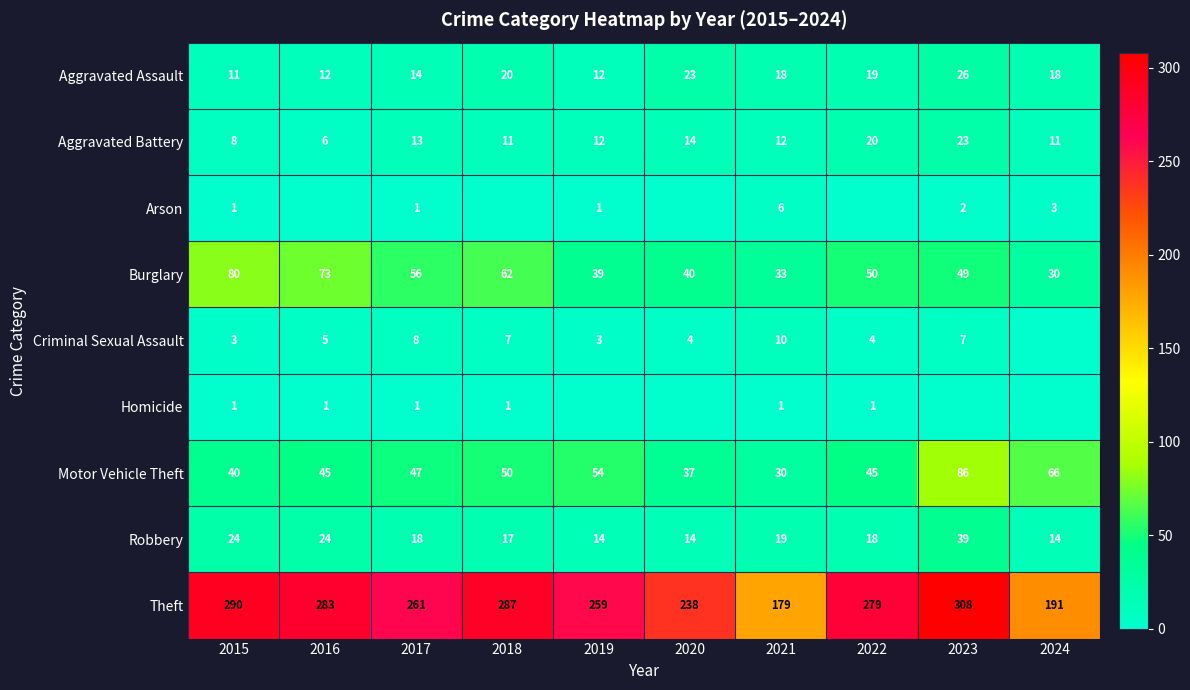

Which category has the highest value in the Burglary series?

2015